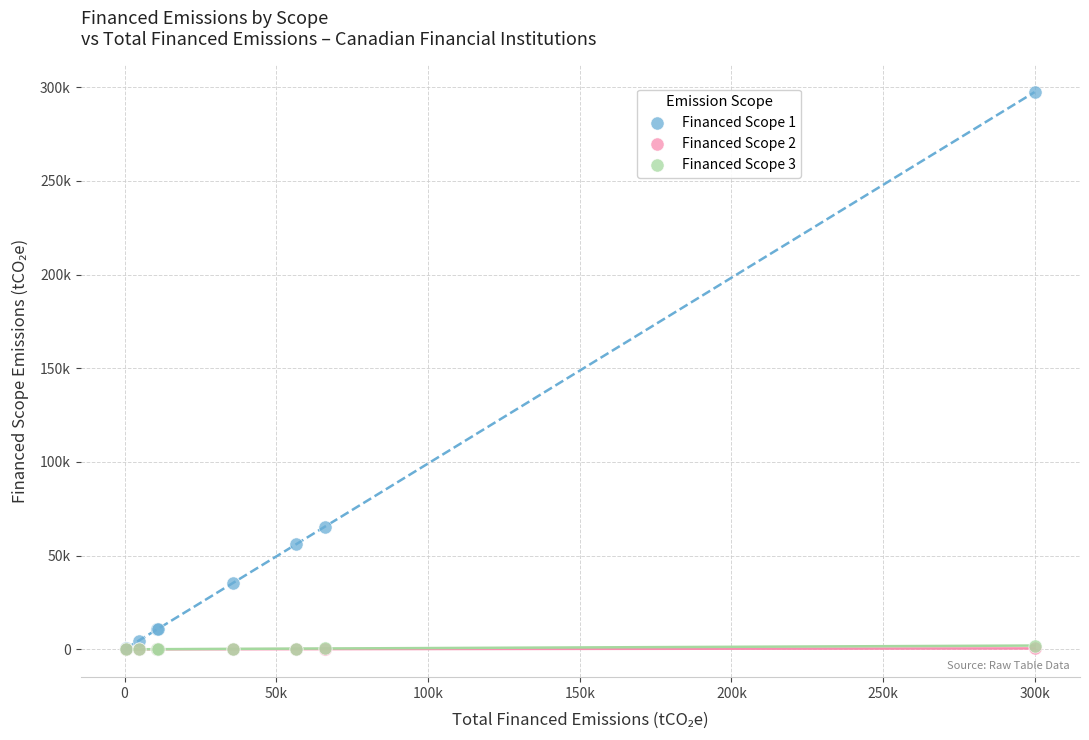

Which series contains the highest Y value?

Financed Scope 1